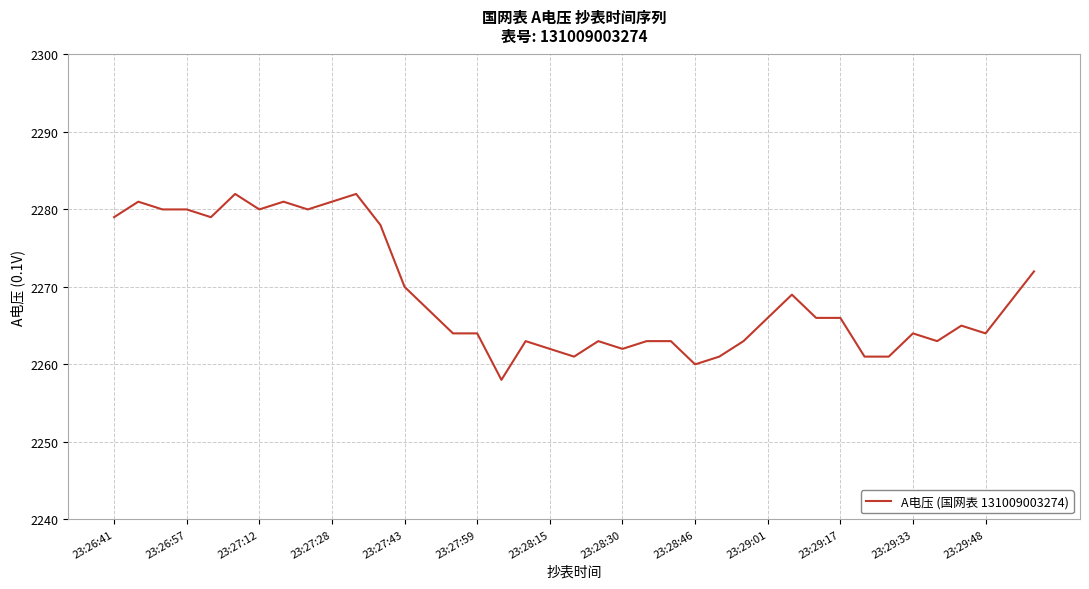

What is the maximum value shown in the chart?

2282